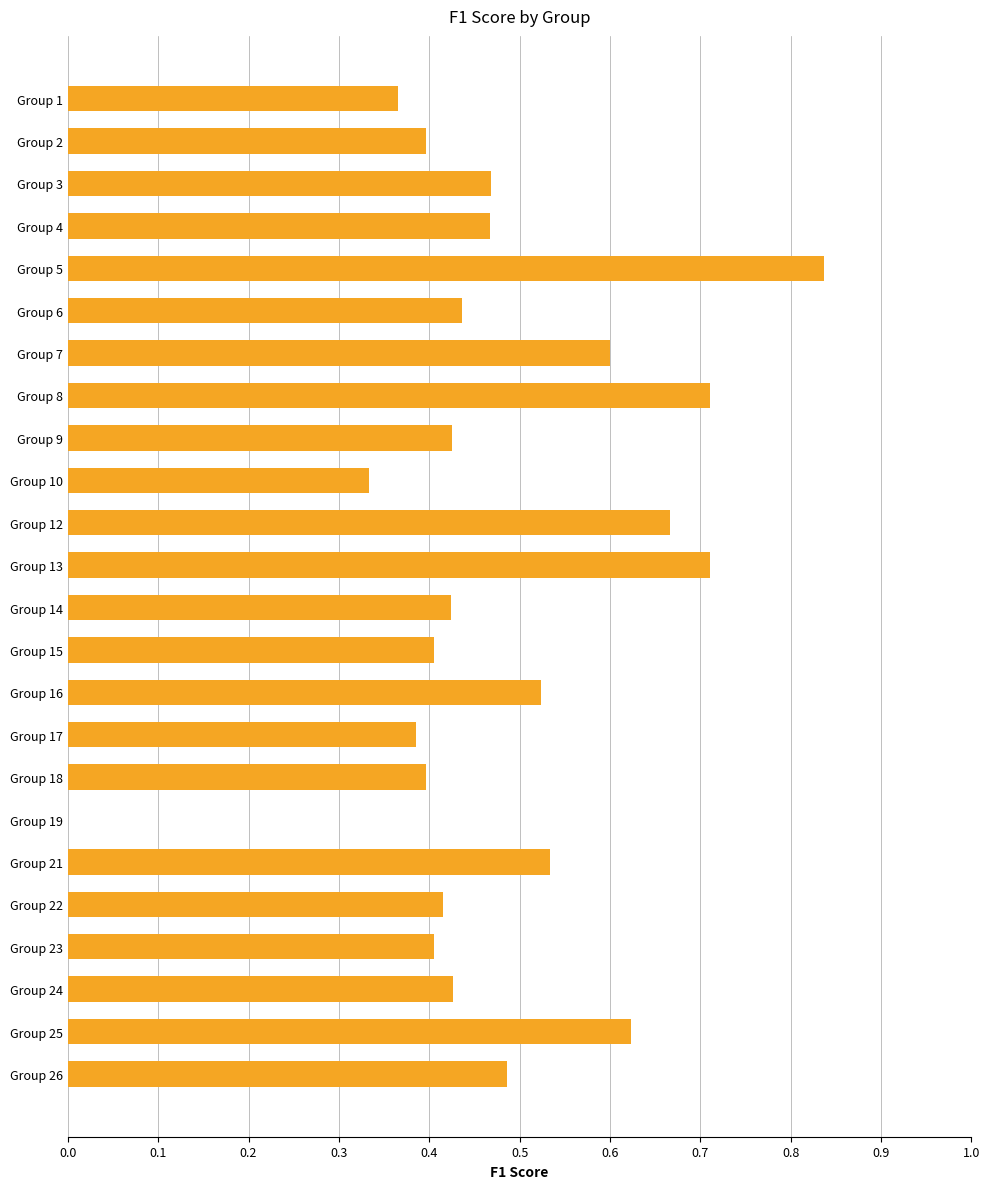

What is the sum of all values?

11.4